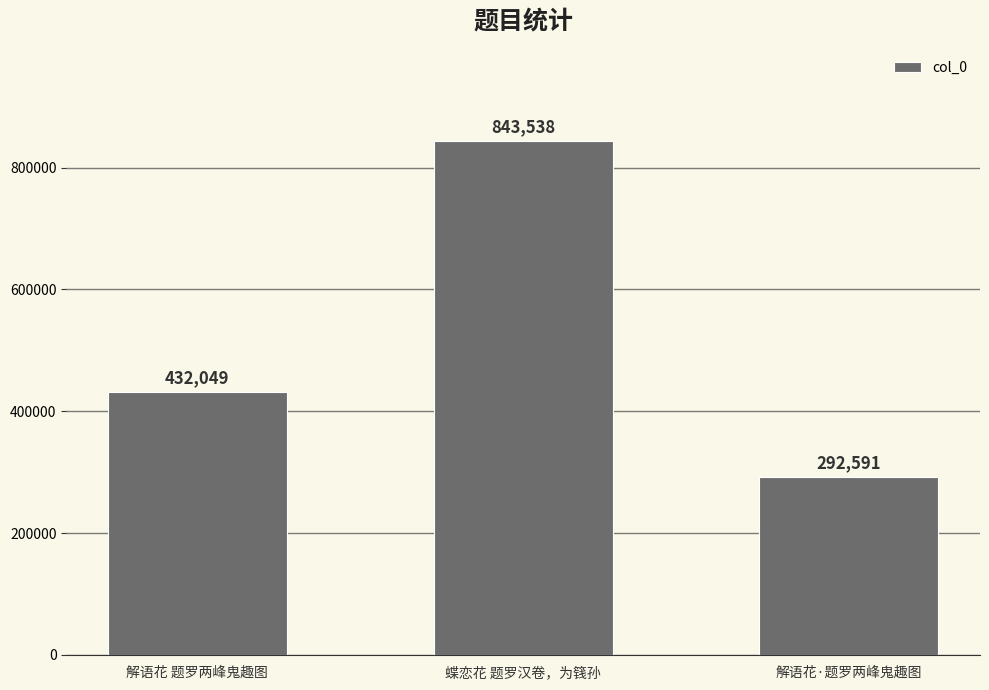

What value does the data have at 蝶恋花 题罗汉卷，为篯孙, to the nearest 10?

843540